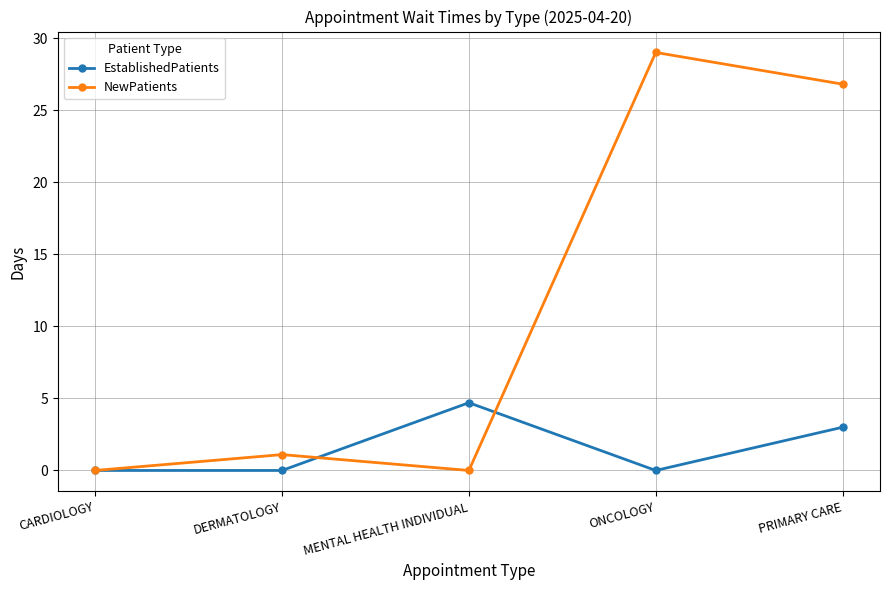

What is the spread (max minus min) of values at DERMATOLOGY?

1.1